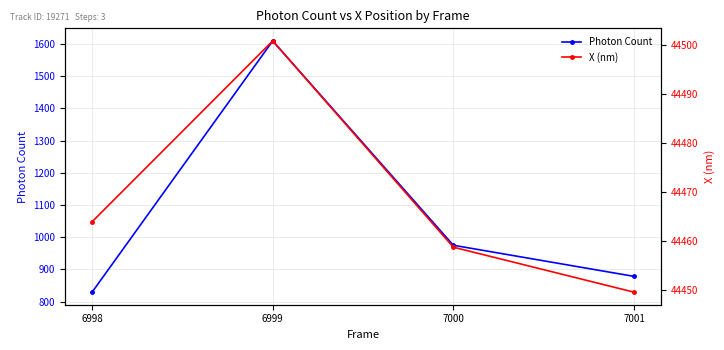

What is the difference between the Photon Count values at 7000 and 6999?

634.3